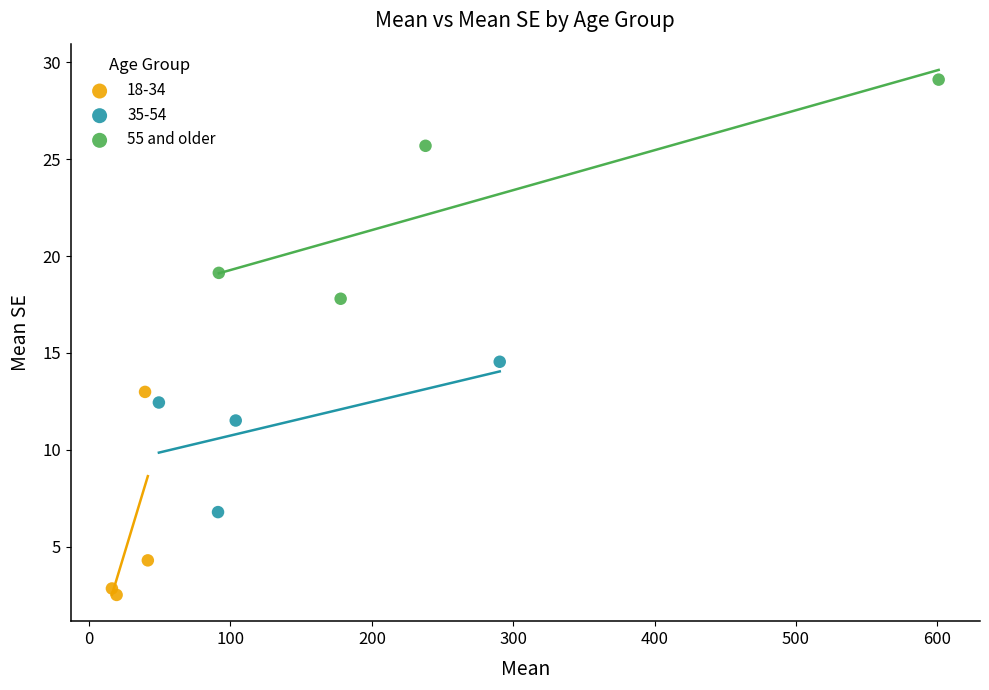

Which series reaches the minimum Y coordinate?

18-34